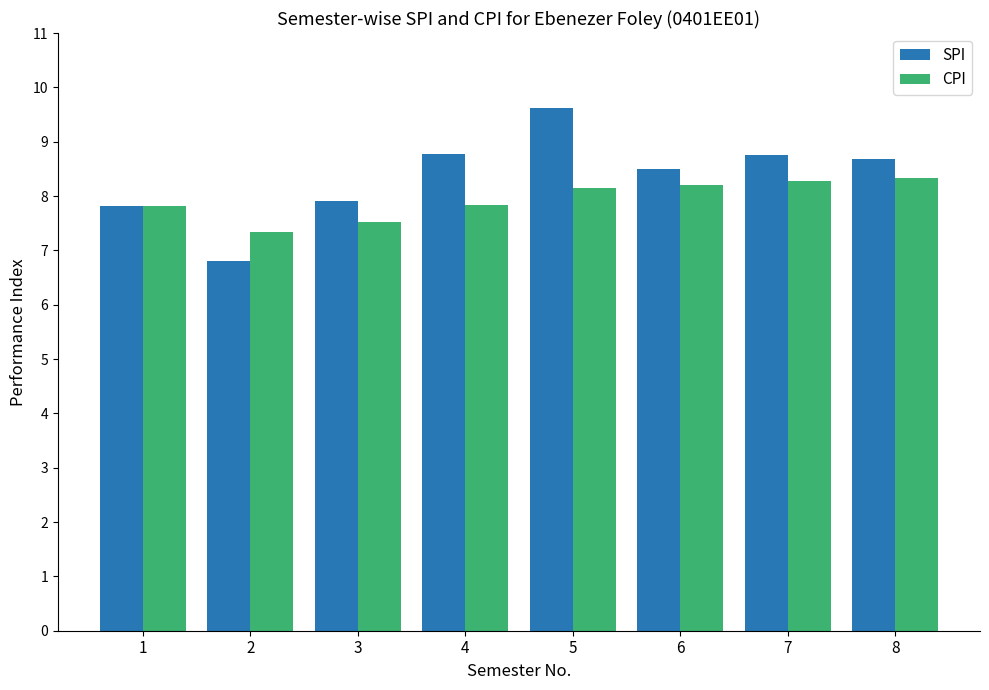

At which label is SPI closest to 8?

3